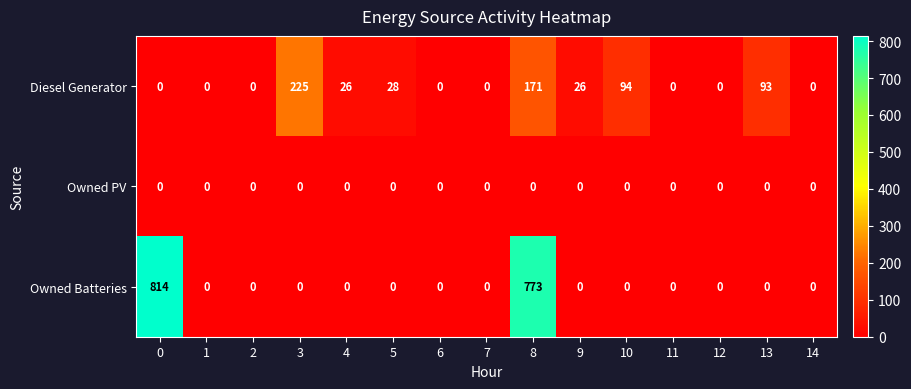

Which series has the largest total across all categories?

Owned Batteries